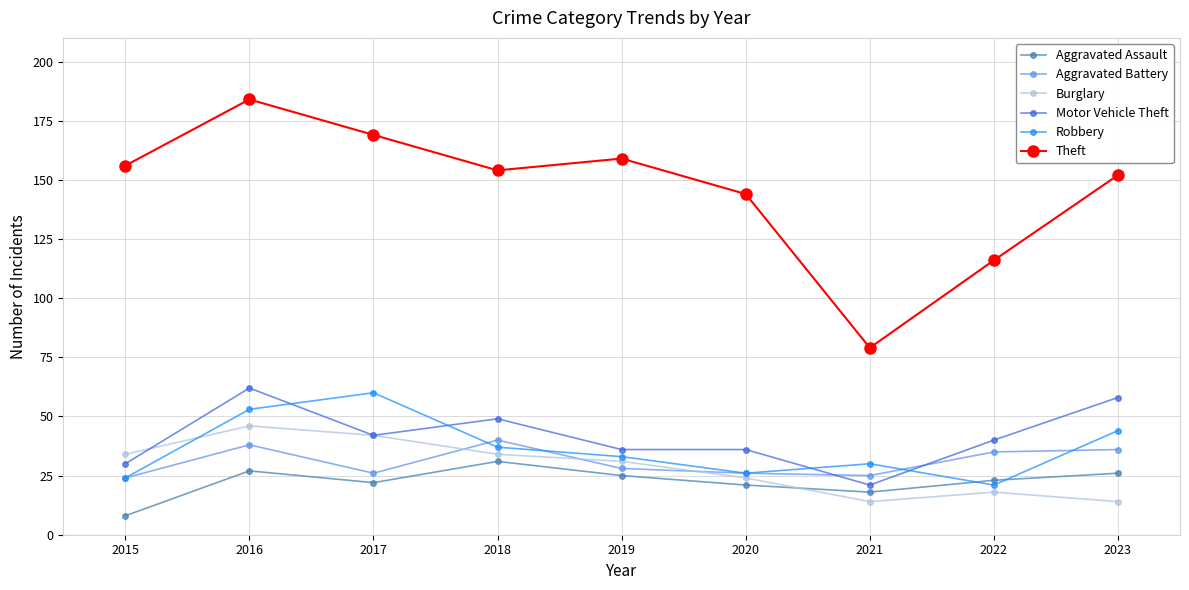

Reading right to left, extract all data points from this chart.

Aggravated Assault: 2023=26	2022=23	2021=18	2020=21	2019=25	2018=31	2017=22	2016=27	2015=8
Aggravated Battery: 2023=36	2022=35	2021=25	2020=26	2019=28	2018=40	2017=26	2016=38	2015=24
Burglary: 2023=14	2022=18	2021=14	2020=24	2019=31	2018=34	2017=42	2016=46	2015=34
Motor Vehicle Theft: 2023=58	2022=40	2021=21	2020=36	2019=36	2018=49	2017=42	2016=62	2015=30
Robbery: 2023=44	2022=21	2021=30	2020=26	2019=33	2018=37	2017=60	2016=53	2015=24
Theft: 2023=152	2022=116	2021=79	2020=144	2019=159	2018=154	2017=169	2016=184	2015=156